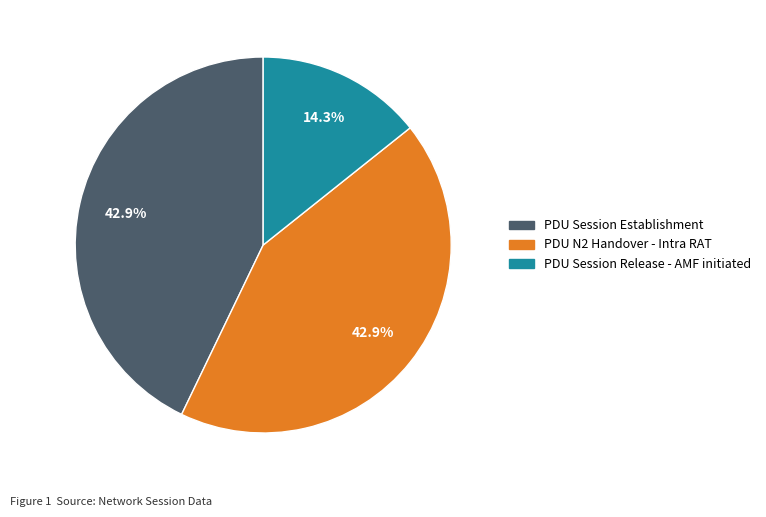

Which slice is the smallest?

PDU Session Release - AMF initiated